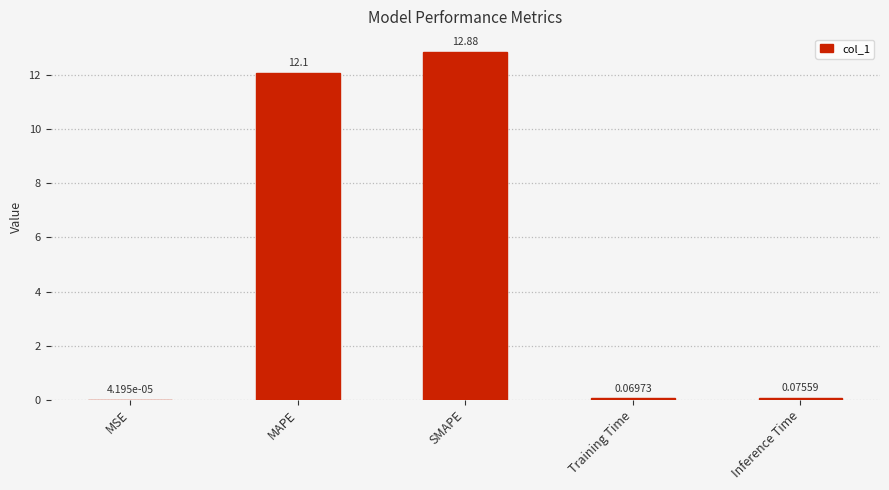

Between MAPE and Training Time, which is larger?

MAPE